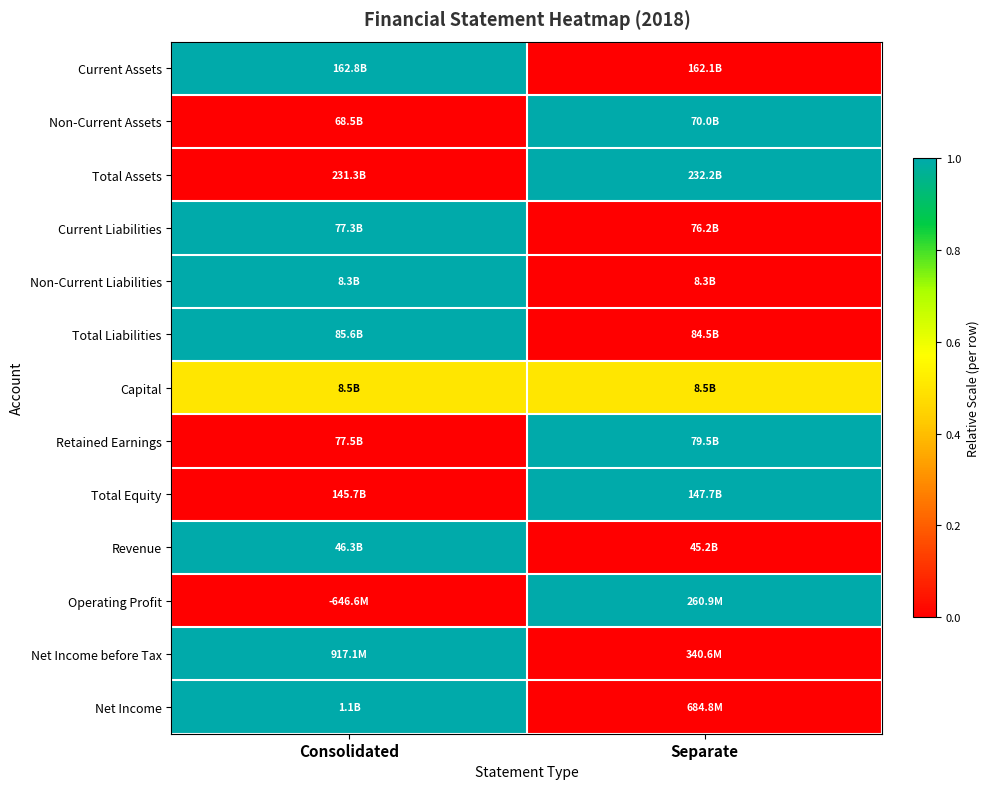

Reading left to right, extract all data points from this chart.

Current Assets: Consolidated=1.0	Separate=0.0
Non-Current Assets: Consolidated=0.0	Separate=1.0
Total Assets: Consolidated=0.0	Separate=1.0
Current Liabilities: Consolidated=1.0	Separate=0.0
Non-Current Liabilities: Consolidated=1.0	Separate=0.0
Total Liabilities: Consolidated=1.0	Separate=0.0
Capital: Consolidated=0.5	Separate=0.5
Retained Earnings: Consolidated=0.0	Separate=1.0
Total Equity: Consolidated=0.0	Separate=1.0
Revenue: Consolidated=1.0	Separate=0.0
Operating Profit: Consolidated=0.0	Separate=1.0
Net Income before Tax: Consolidated=1.0	Separate=0.0
Net Income: Consolidated=1.0	Separate=0.0